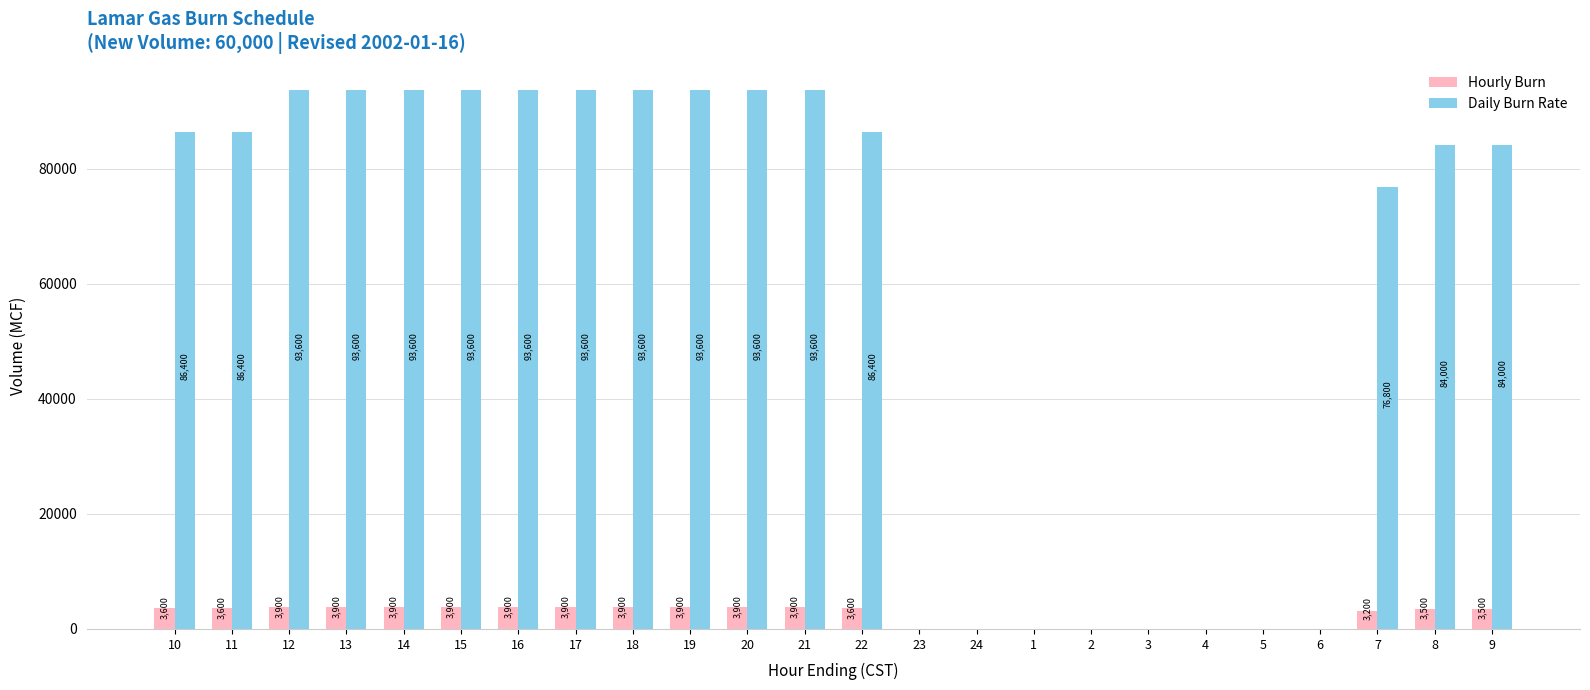

Read the Daily Burn Rate value at 21, to the nearest 100.

93600